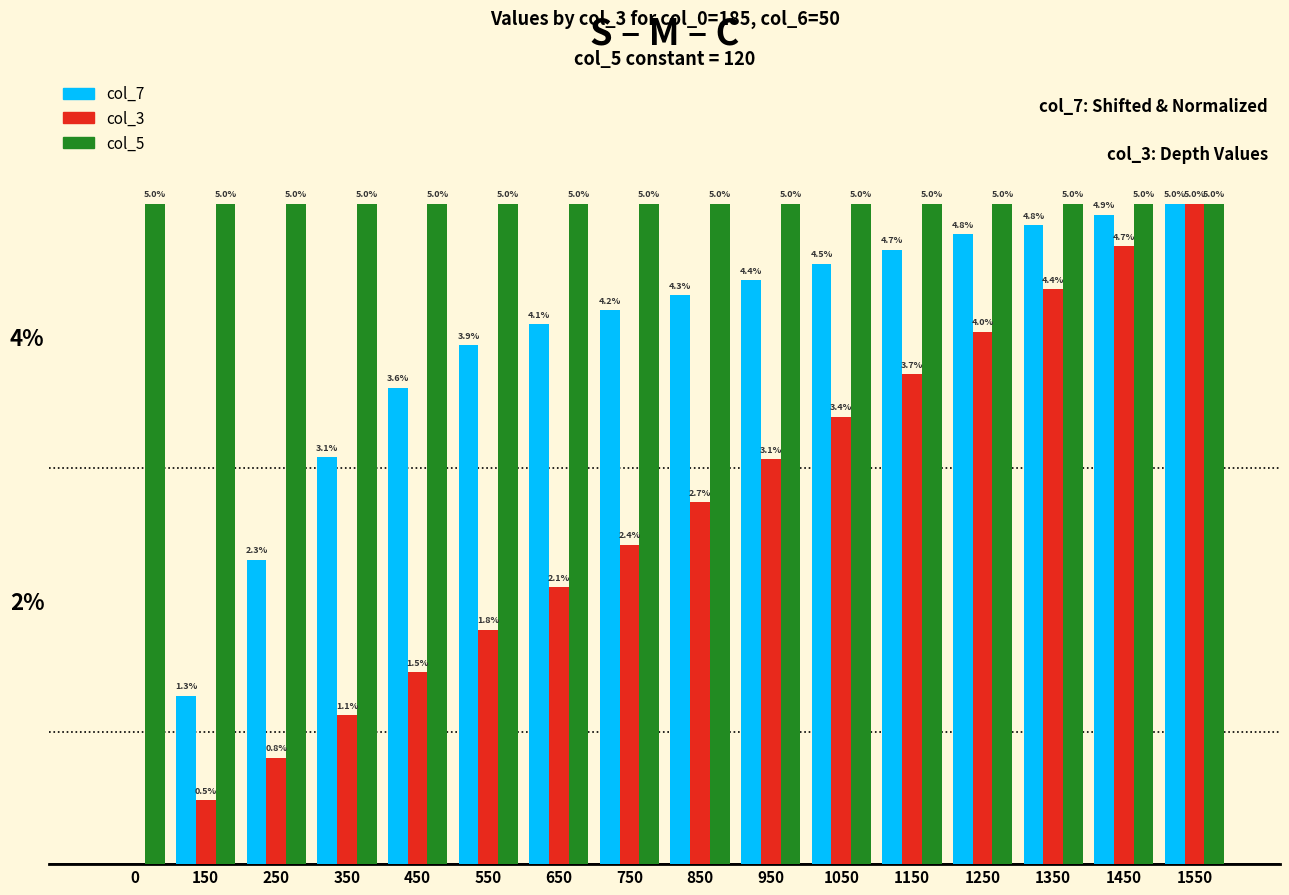

Where does the col_7 series first go above 4?

650